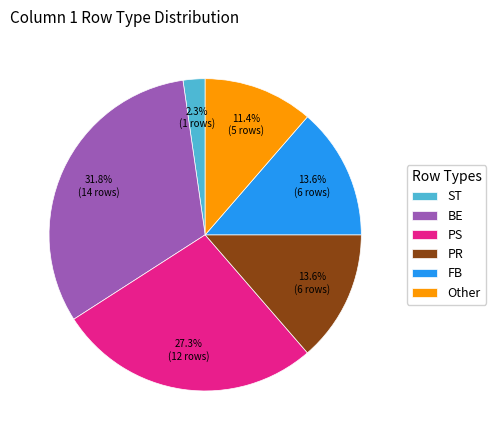

What is the largest slice in the pie chart?

BE